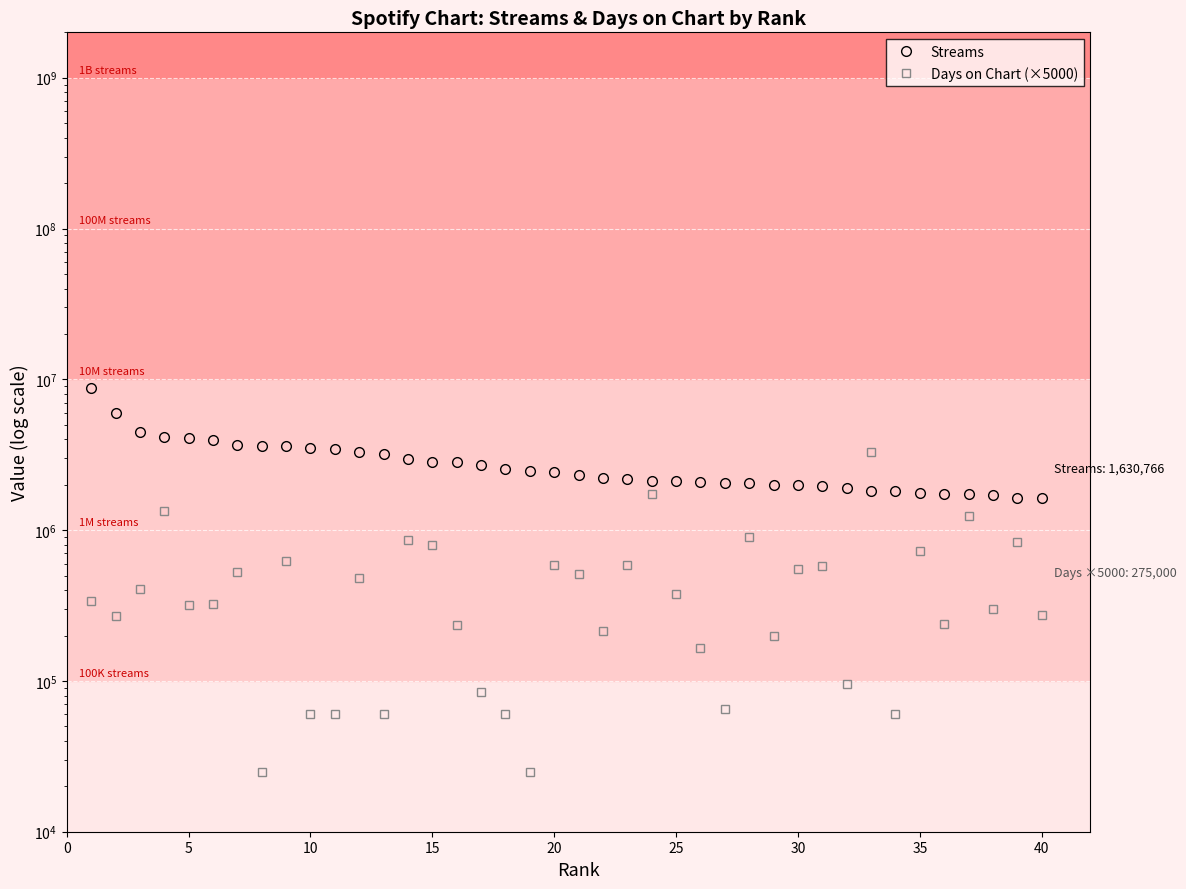

What is the sum of the Streams values at 30 and 40?

3625736